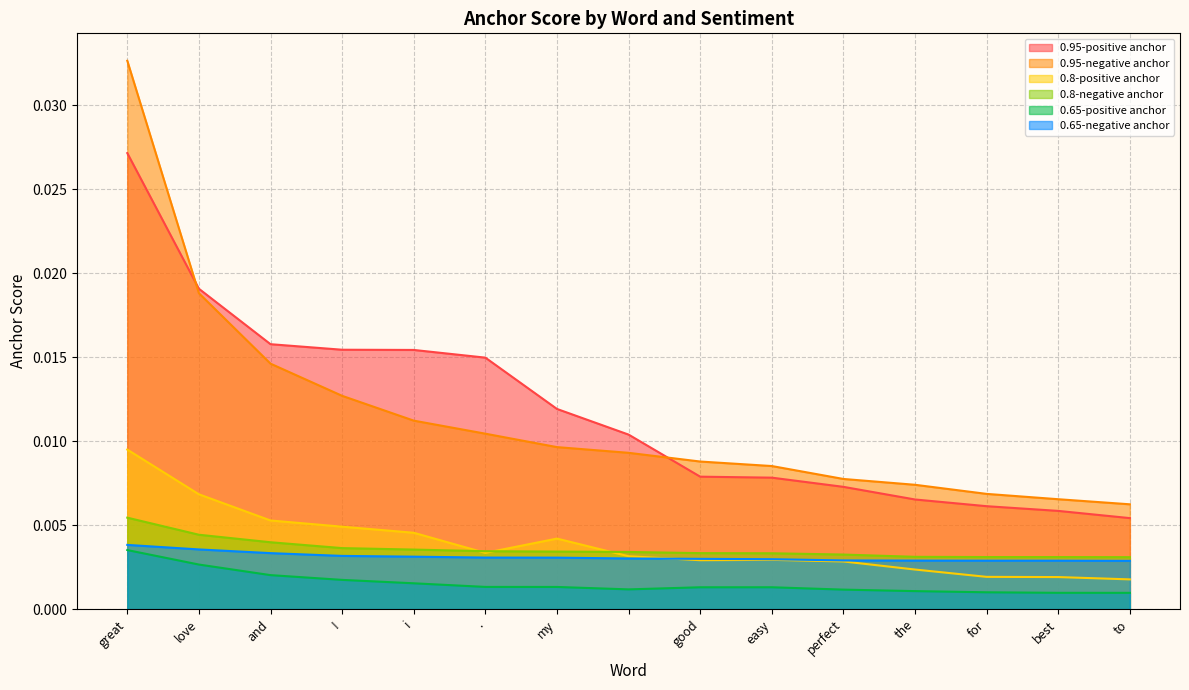

Which series changed the most between great and ?

0.95-negative anchor